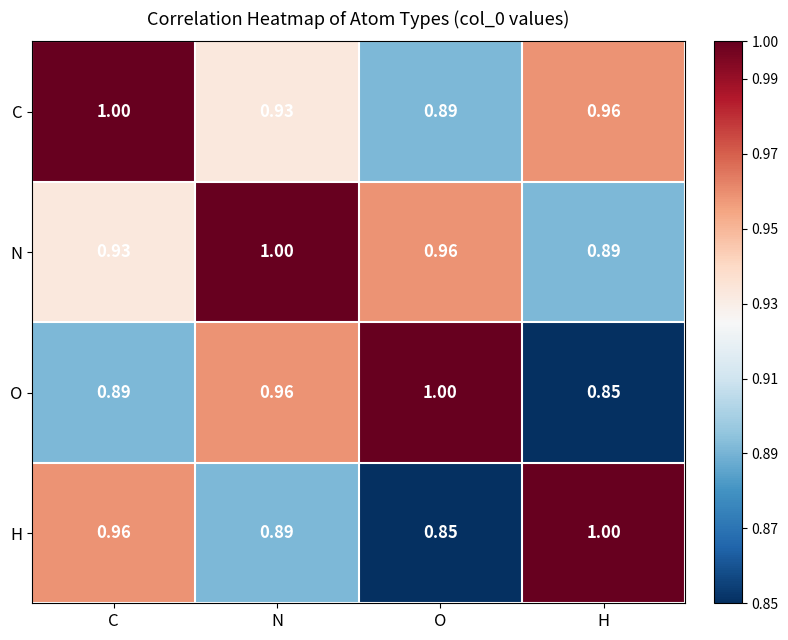

At C, list the series in order from smallest to largest.

O, N, H, C